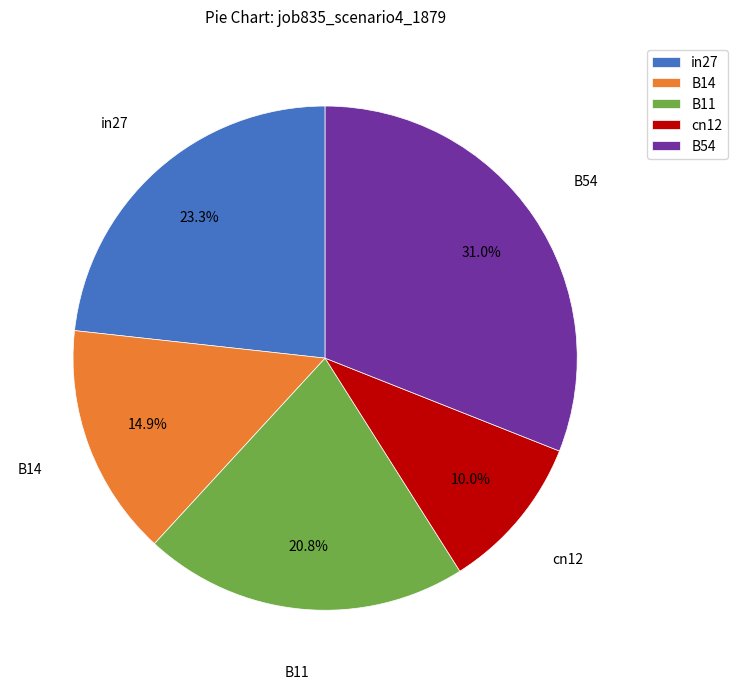

Rank the categories by value from highest to lowest.

B54, in27, B11, B14, cn12